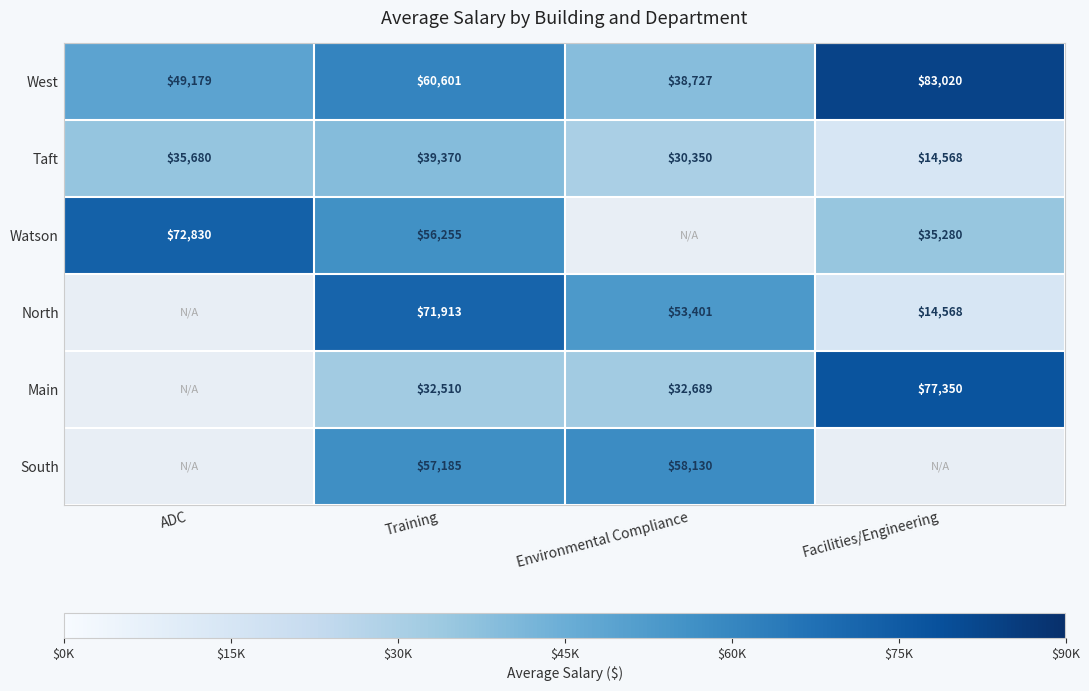

Rank the series at Training from lowest to highest value.

Main, Taft, Watson, South, West, North